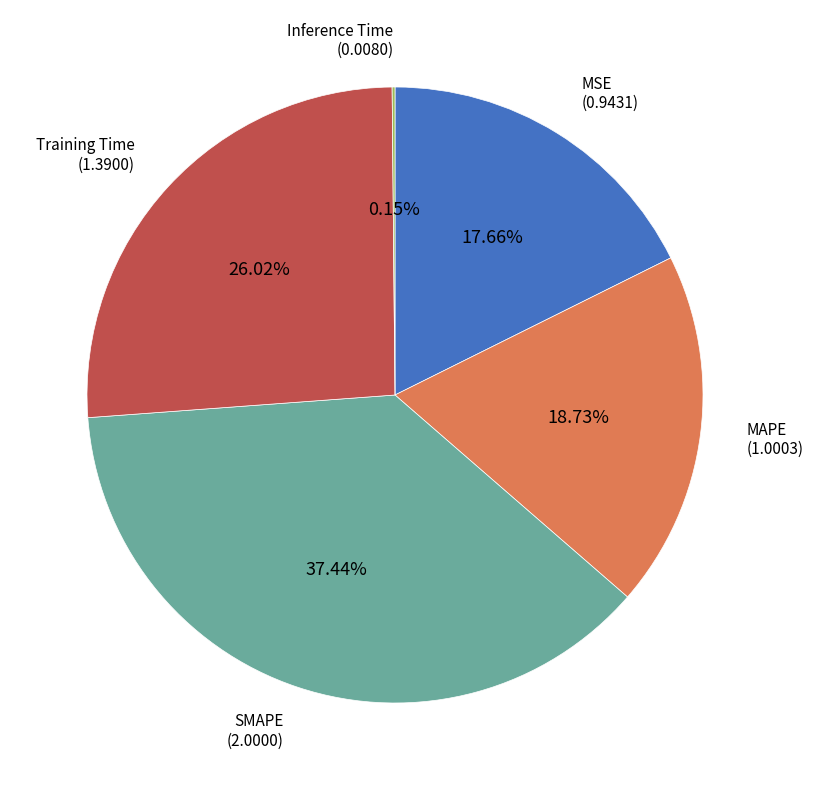

To the nearest percent, what is the difference between the largest and smallest slice percentages?

37%